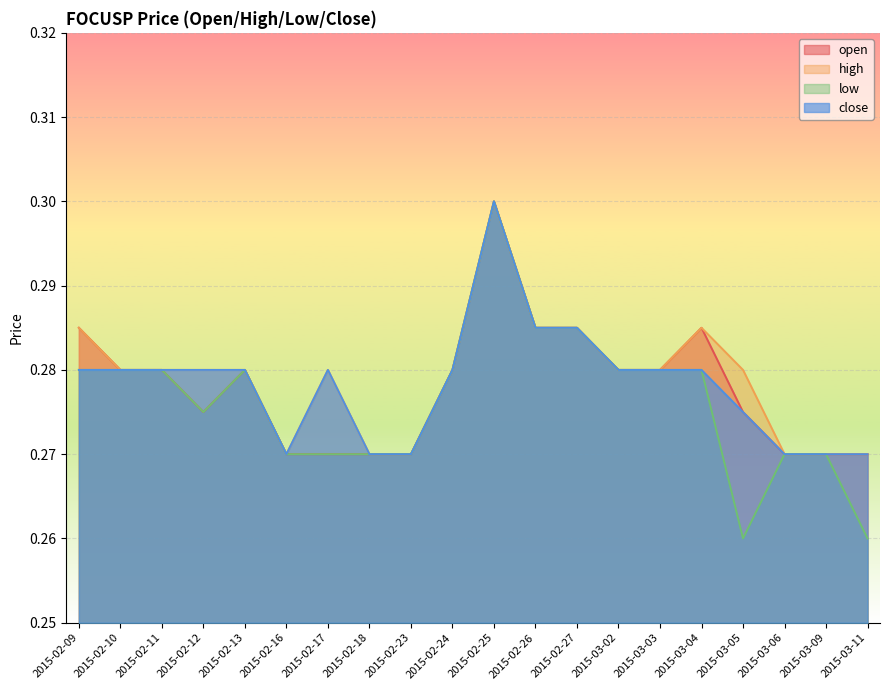

Reading right to left, list all the values displayed in this chart.

open: 2015-03-11=0.3	2015-03-09=0.3	2015-03-06=0.3	2015-03-05=0.3	2015-03-04=0.3	2015-03-03=0.3	2015-03-02=0.3	2015-02-27=0.3	2015-02-26=0.3	2015-02-25=0.3	2015-02-24=0.3	2015-02-23=0.3	2015-02-18=0.3	2015-02-17=0.3	2015-02-16=0.3	2015-02-13=0.3	2015-02-12=0.3	2015-02-11=0.3	2015-02-10=0.3	2015-02-09=0.3
high: 2015-03-11=0.3	2015-03-09=0.3	2015-03-06=0.3	2015-03-05=0.3	2015-03-04=0.3	2015-03-03=0.3	2015-03-02=0.3	2015-02-27=0.3	2015-02-26=0.3	2015-02-25=0.3	2015-02-24=0.3	2015-02-23=0.3	2015-02-18=0.3	2015-02-17=0.3	2015-02-16=0.3	2015-02-13=0.3	2015-02-12=0.3	2015-02-11=0.3	2015-02-10=0.3	2015-02-09=0.3
low: 2015-03-11=0.3	2015-03-09=0.3	2015-03-06=0.3	2015-03-05=0.3	2015-03-04=0.3	2015-03-03=0.3	2015-03-02=0.3	2015-02-27=0.3	2015-02-26=0.3	2015-02-25=0.3	2015-02-24=0.3	2015-02-23=0.3	2015-02-18=0.3	2015-02-17=0.3	2015-02-16=0.3	2015-02-13=0.3	2015-02-12=0.3	2015-02-11=0.3	2015-02-10=0.3	2015-02-09=0.3
close: 2015-03-11=0.3	2015-03-09=0.3	2015-03-06=0.3	2015-03-05=0.3	2015-03-04=0.3	2015-03-03=0.3	2015-03-02=0.3	2015-02-27=0.3	2015-02-26=0.3	2015-02-25=0.3	2015-02-24=0.3	2015-02-23=0.3	2015-02-18=0.3	2015-02-17=0.3	2015-02-16=0.3	2015-02-13=0.3	2015-02-12=0.3	2015-02-11=0.3	2015-02-10=0.3	2015-02-09=0.3